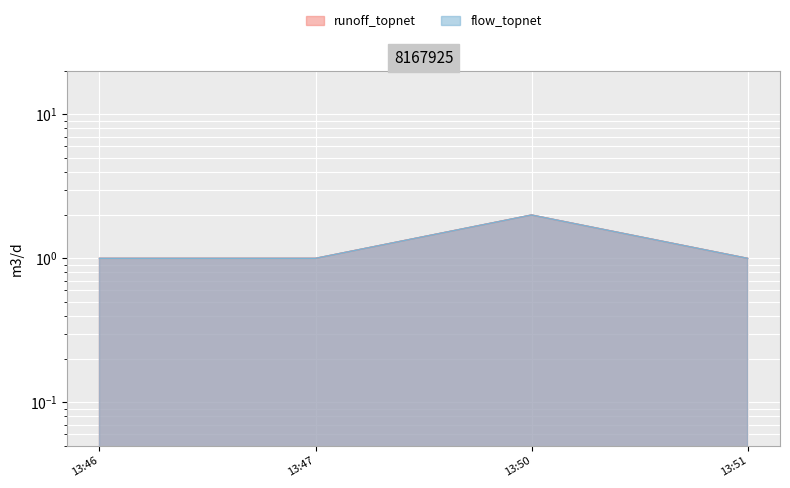

Reading left to right, transcribe all the data shown in this chart.

runoff_topnet: 1	1	2	1
flow_topnet: 1	1	2	1